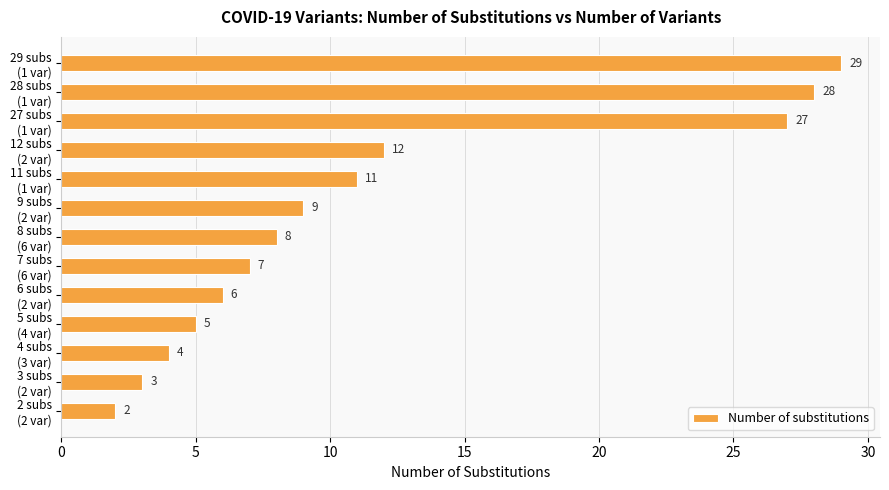

How many distinct data groups are displayed?

1